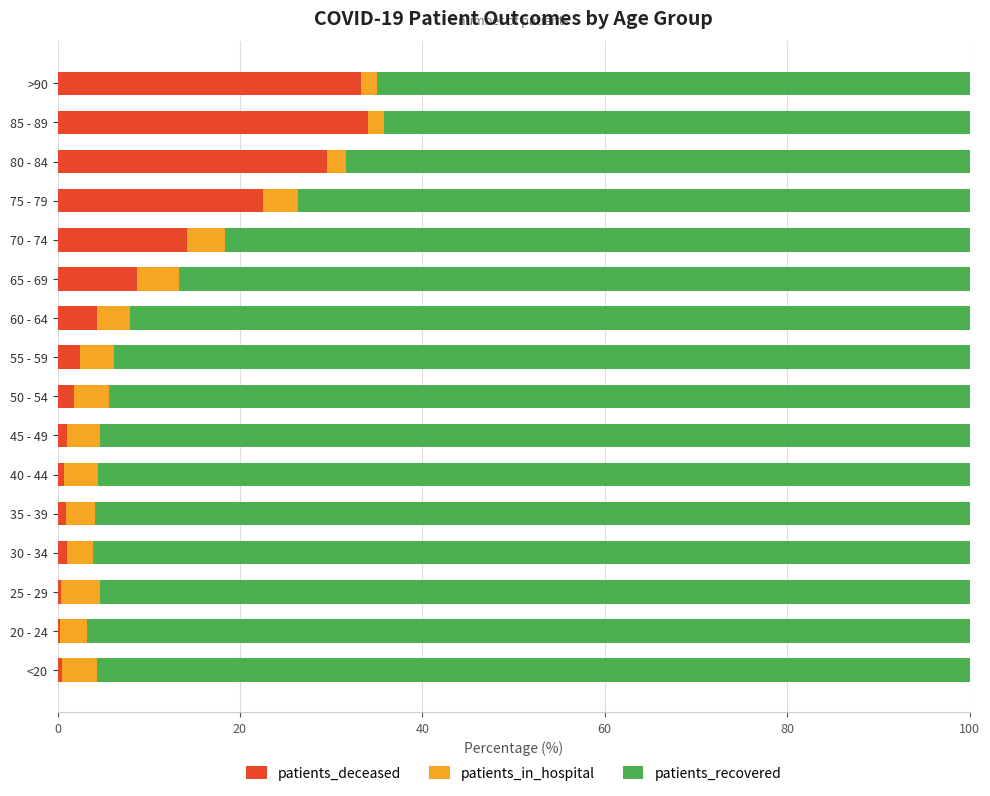

What is the average value of the patients_deceased series?

9.7